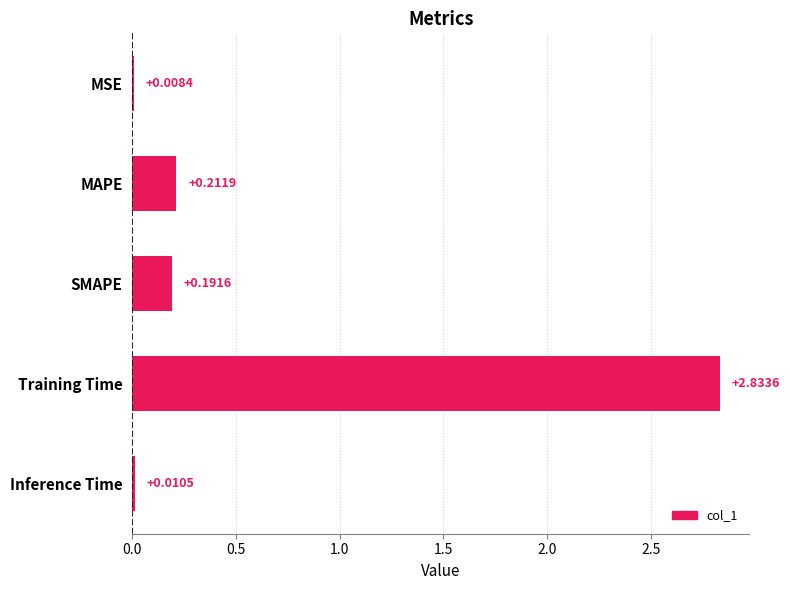

What is the sum of all values?

3.3